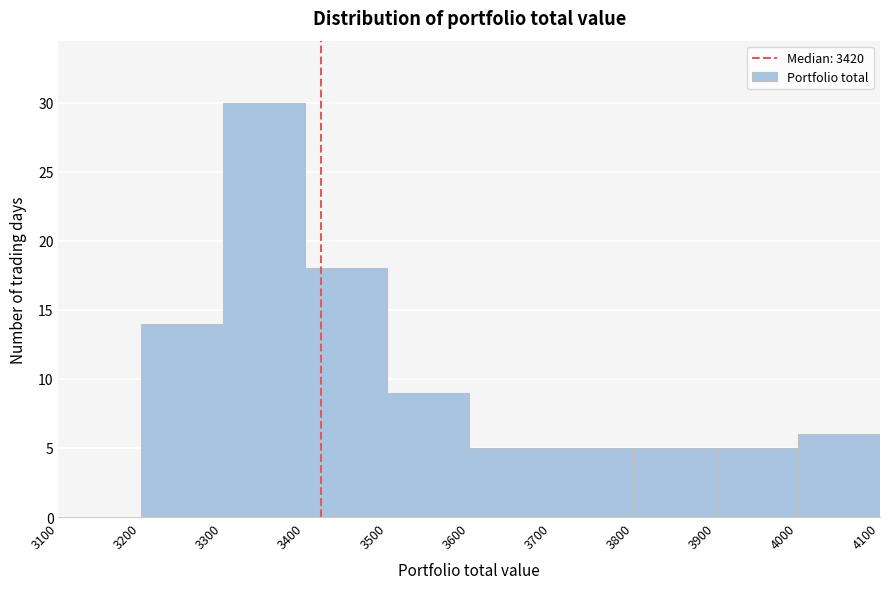

Reading left to right, list every bar in this chart as the range it spans on the x-axis followed by its height. The values are not printed on the chart, so give them approximately, as read against the axis.

3100 to 3200: 0
3200 to 3300: 14
3300 to 3400: 30
3400 to 3500: 18
3500 to 3600: 9
3600 to 3700: 5
3700 to 3800: 5
3800 to 3900: 5
3900 to 4000: 5
4000 to 4100: 6